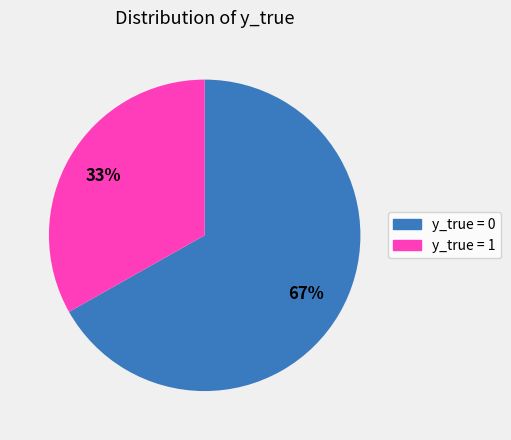

To the nearest percent, what is the average slice percentage?

50%